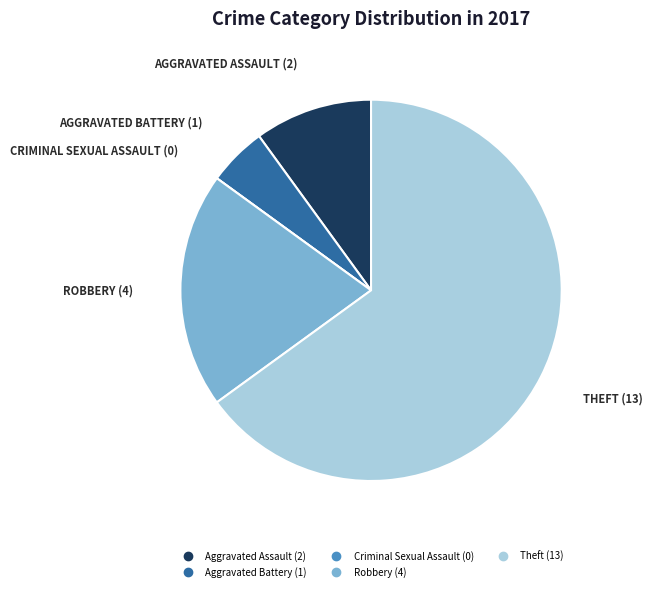

Combined, do Theft and Aggravated Assault account for over 50%?

Yes